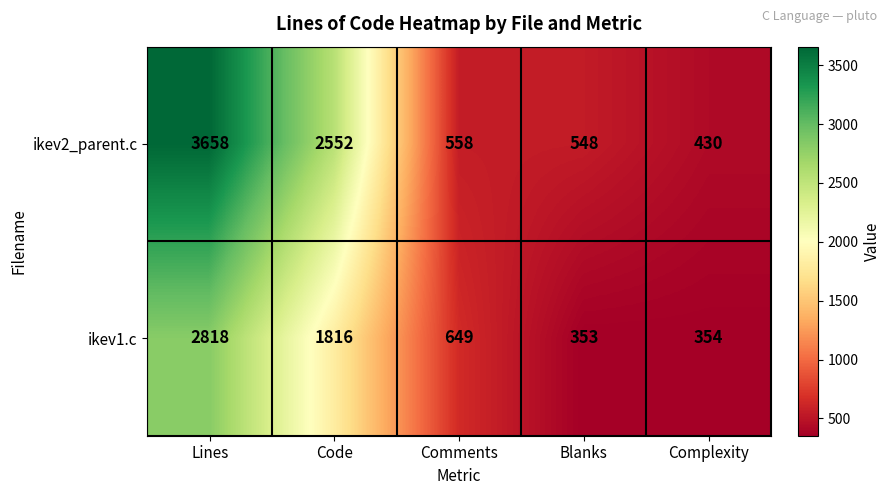

Which series changed the most between Lines and Comments?

ikev2_parent.c